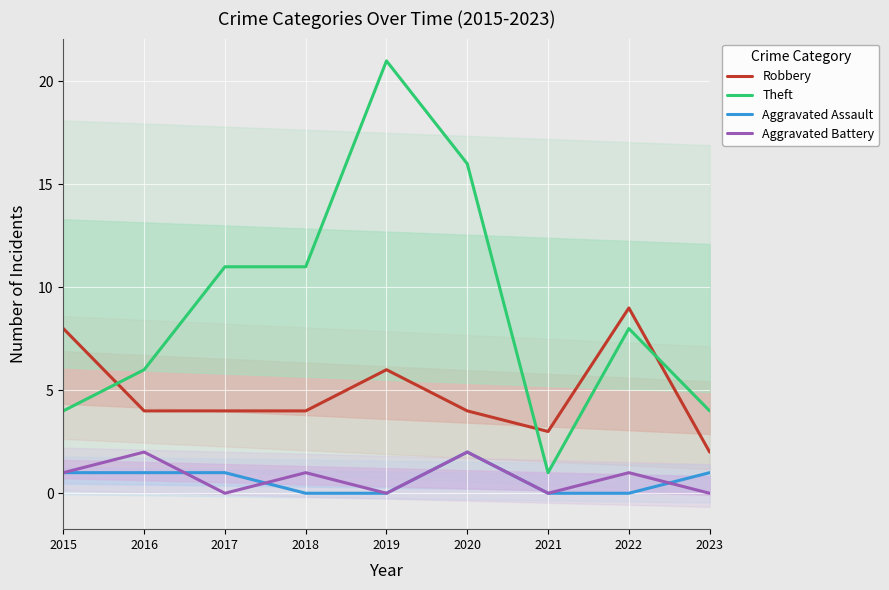

The value of Aggravated Assault at 2020 is 3. True or false?

False